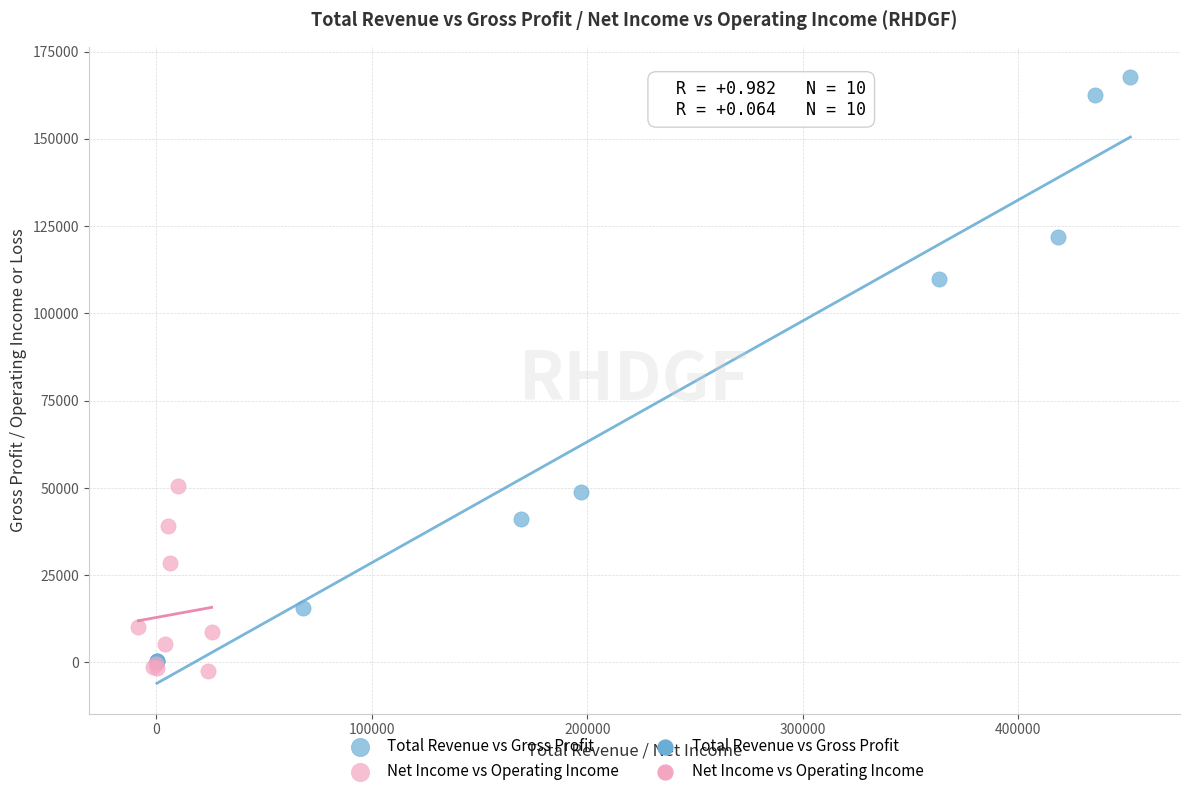

Which series has the largest Y range (max minus min)?

Total Revenue vs Gross Profit